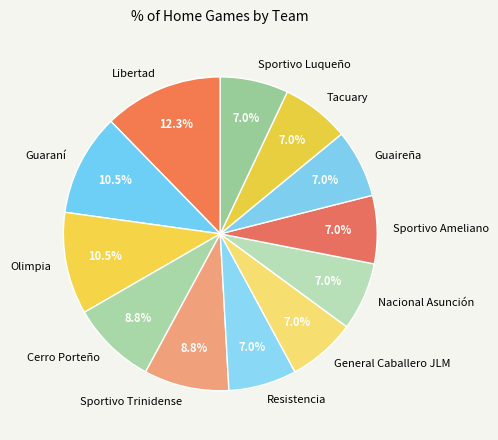

Does any single category account for the majority?

No